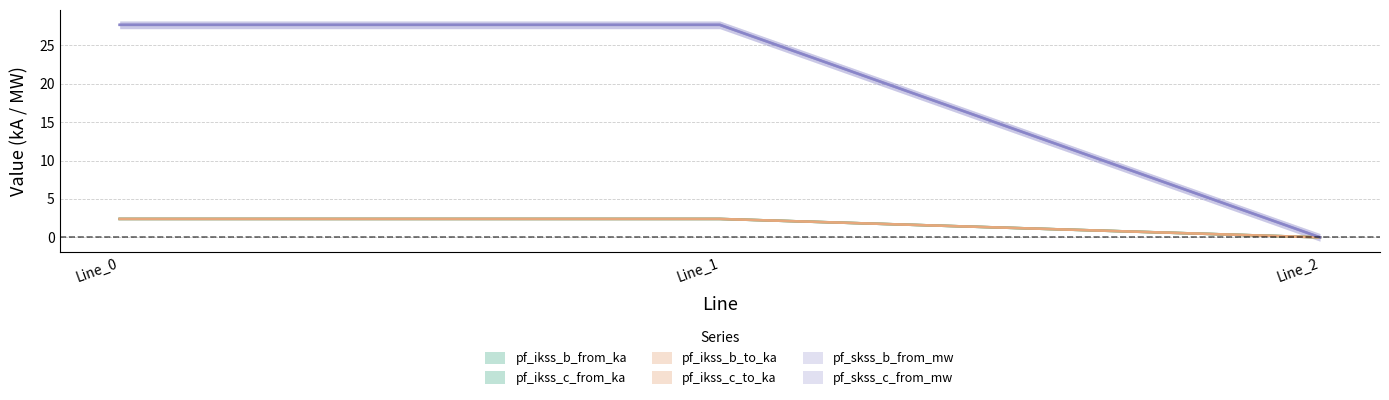

What are all the series names shown in the legend?

pf_ikss_b_from_ka, pf_ikss_c_from_ka, pf_ikss_b_to_ka, pf_ikss_c_to_ka, pf_skss_b_from_mw, pf_skss_c_from_mw